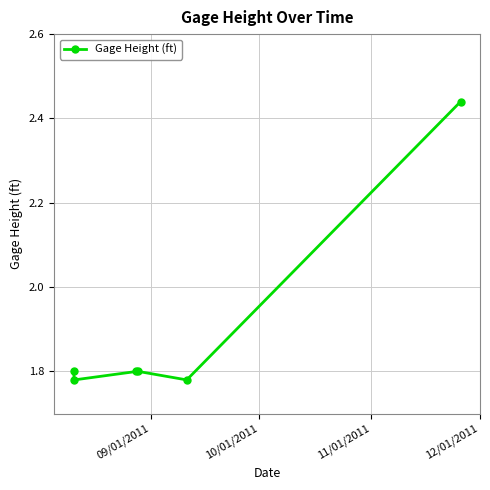

How many values are between 1 and 2?

5